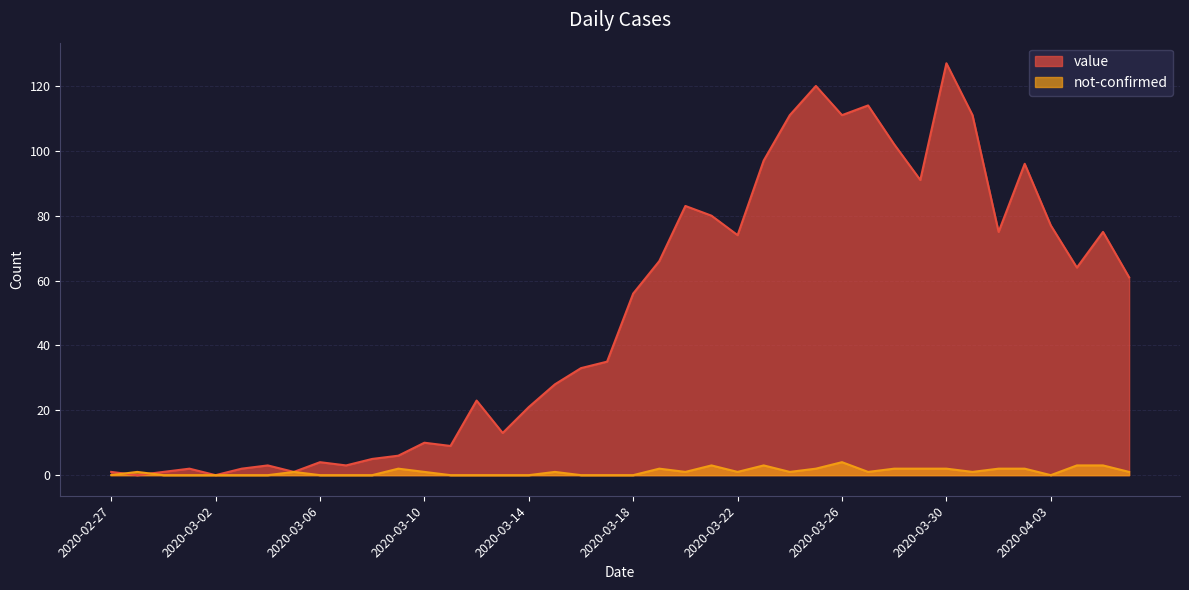

What is the label of the 14th point from the right?

2020-03-24